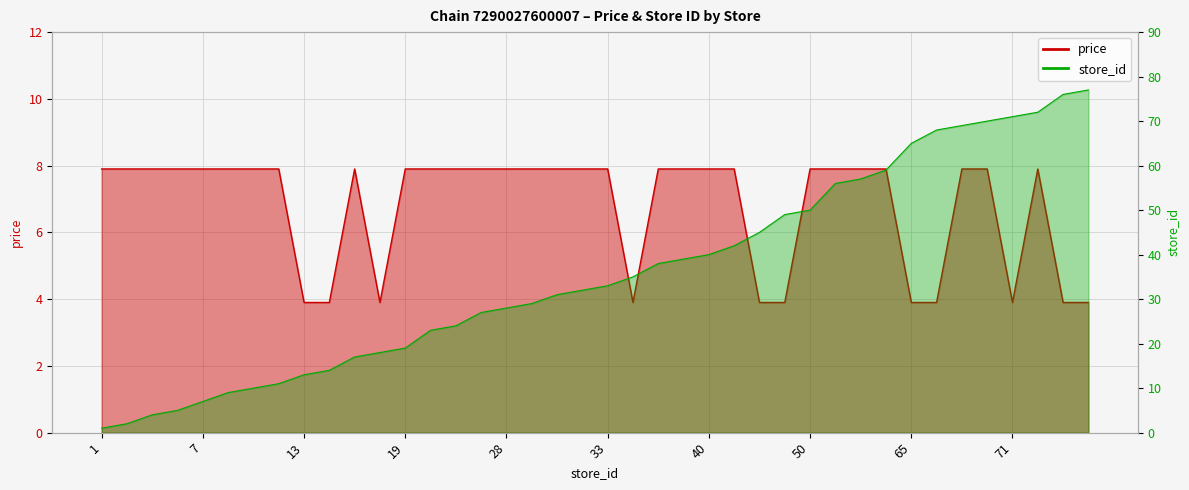

What is the sum of the avg_price values at 45 and 72?

11.8